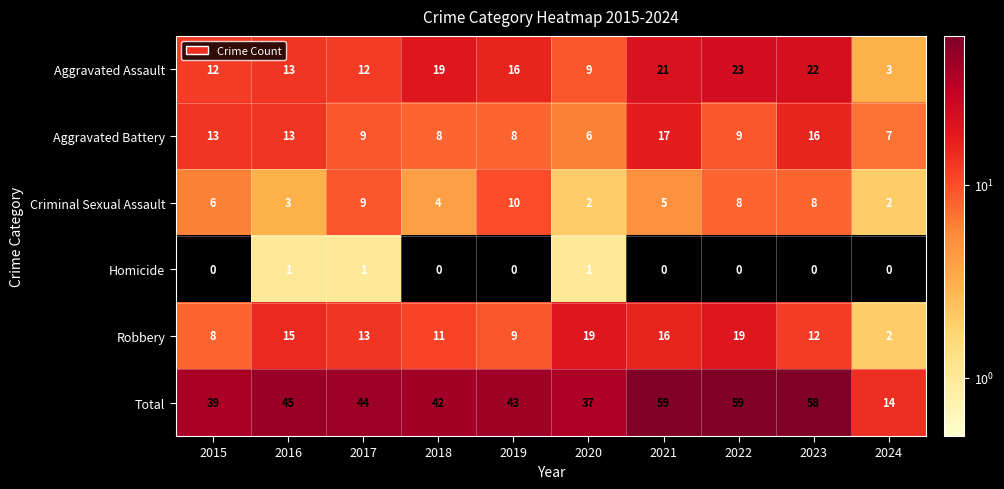

How many values in the Robbery series are below 13?

5